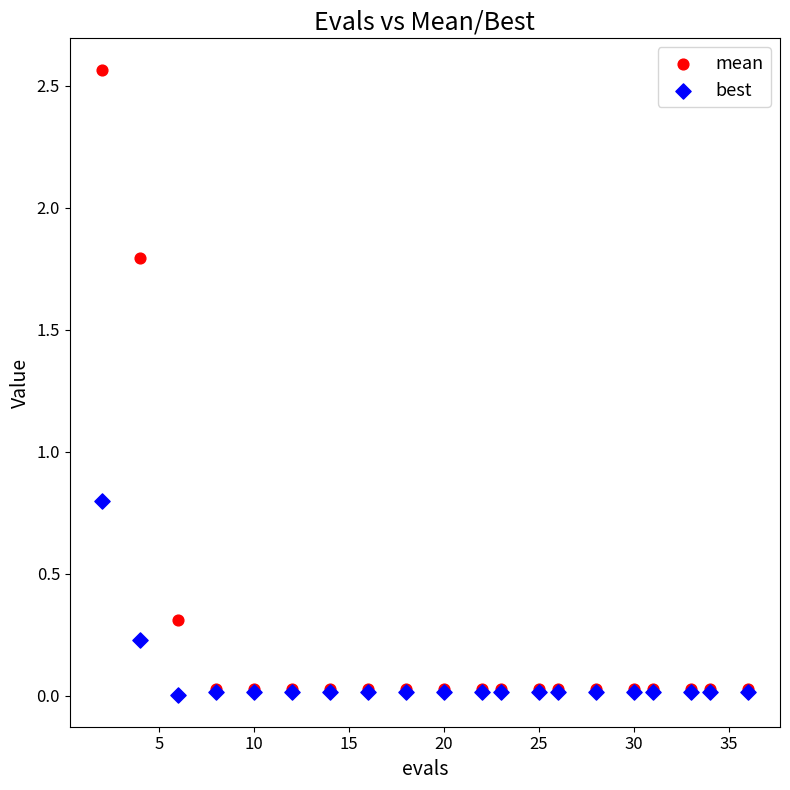

What are all the series names shown in the legend?

mean, best